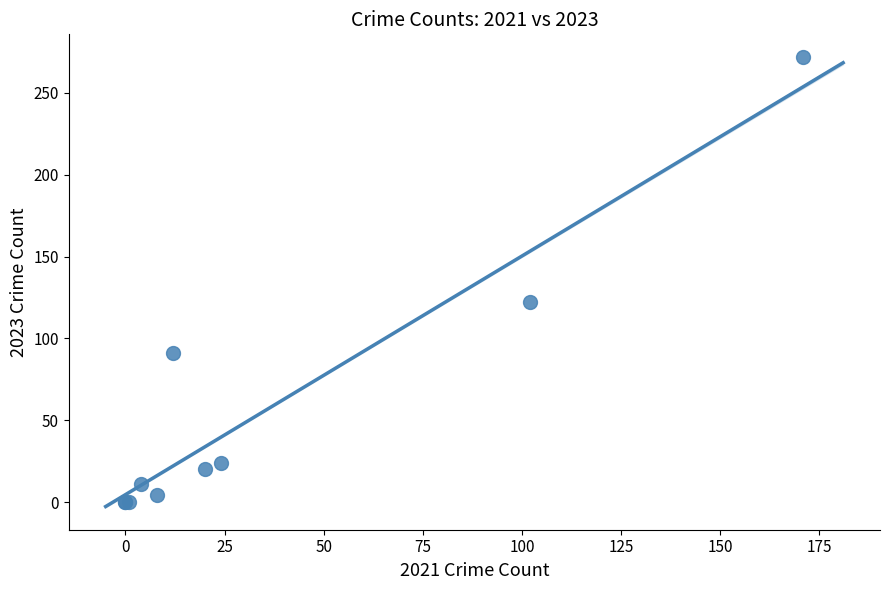

What Y value in the scatter plot is closest to 136?

122